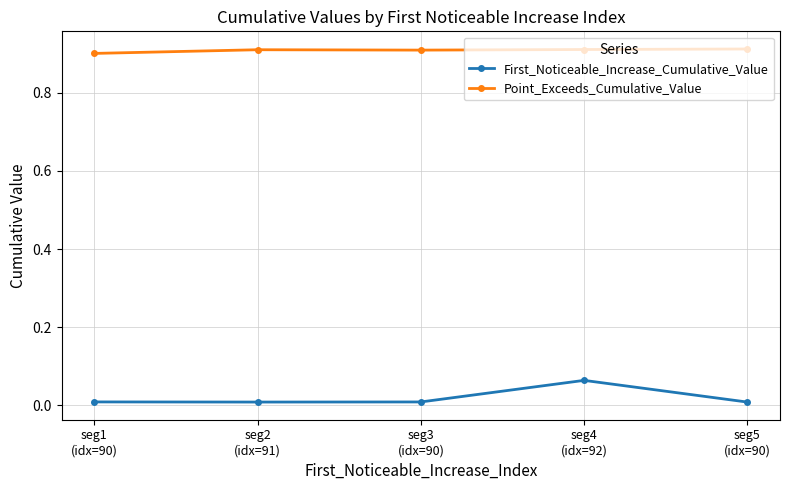

What is the sum of all Point_Exceeds_Cumulative_Value values?

4.5